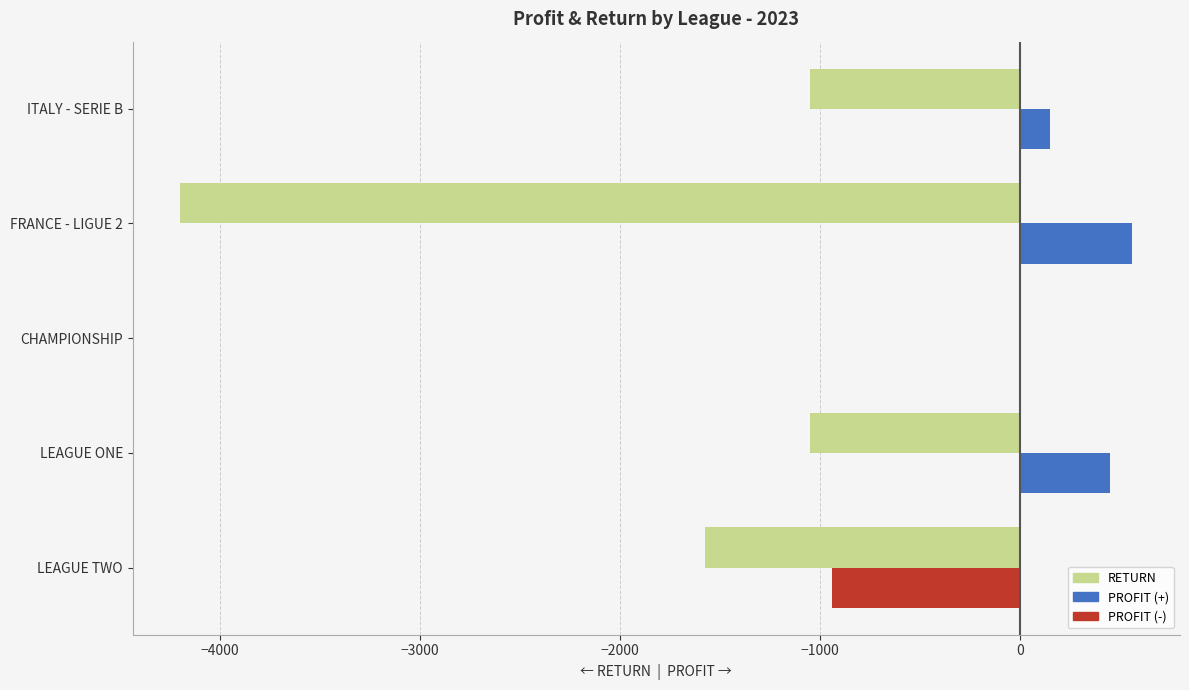

What is the sum of all RETURN values?

-7875